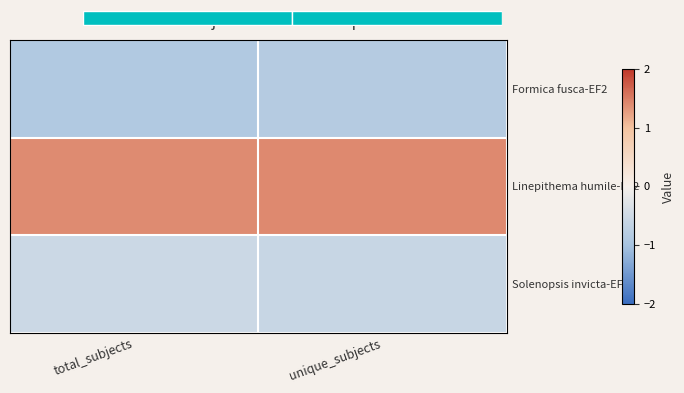

Which category has the highest value in the Linepithema humile-EF2 series?

unique_subjects